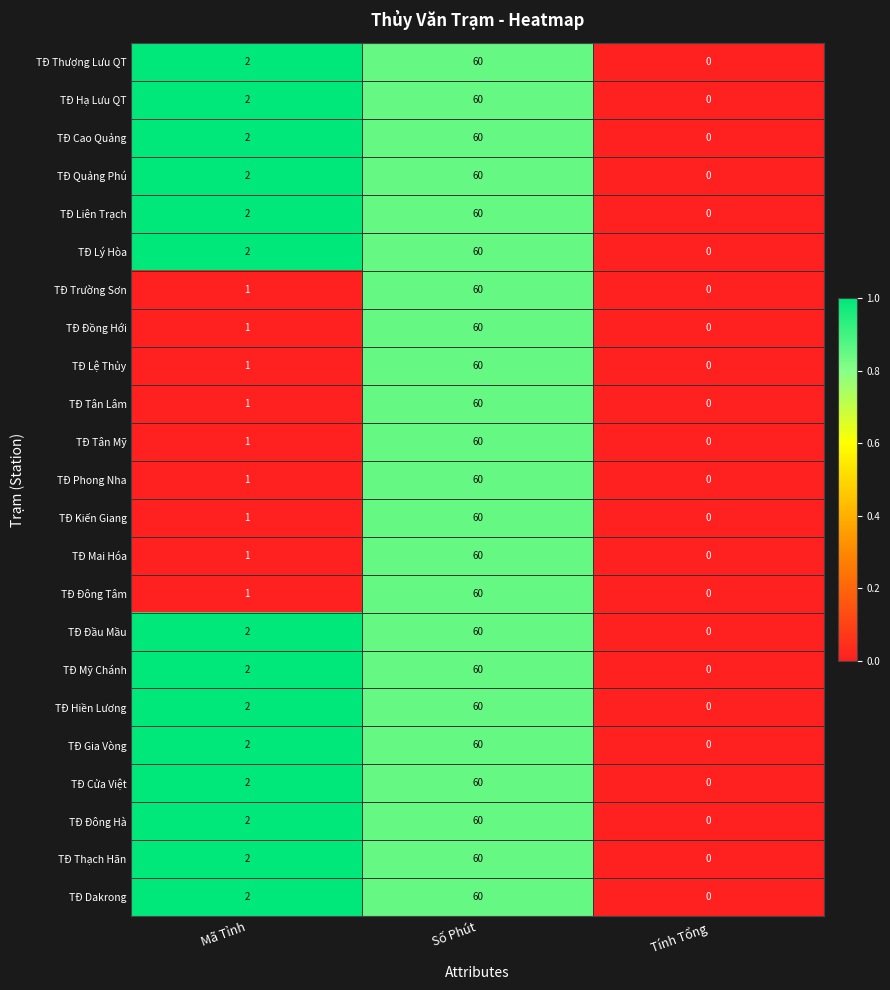

At which category is the sum across all series the highest?

Số Phút